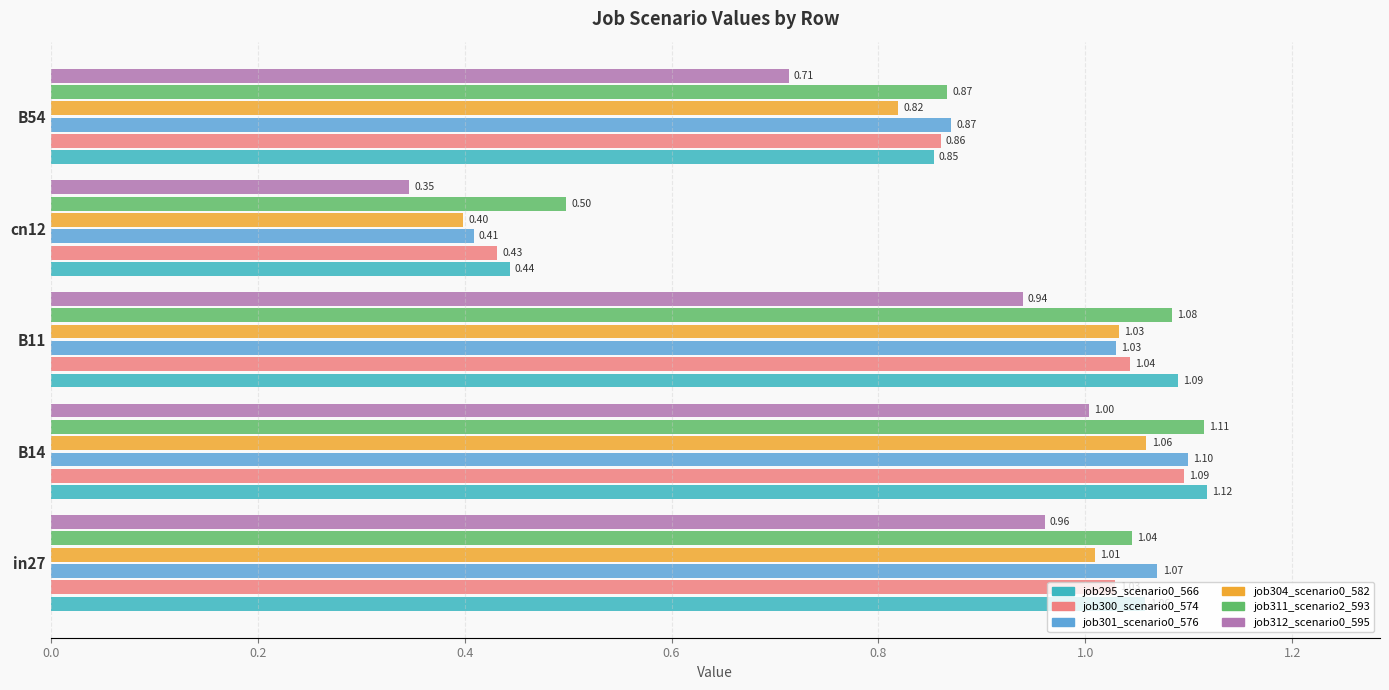

Rank the categories by job300_scenario0_574 value from lowest to highest.

cn12, B54, in27, B11, B14